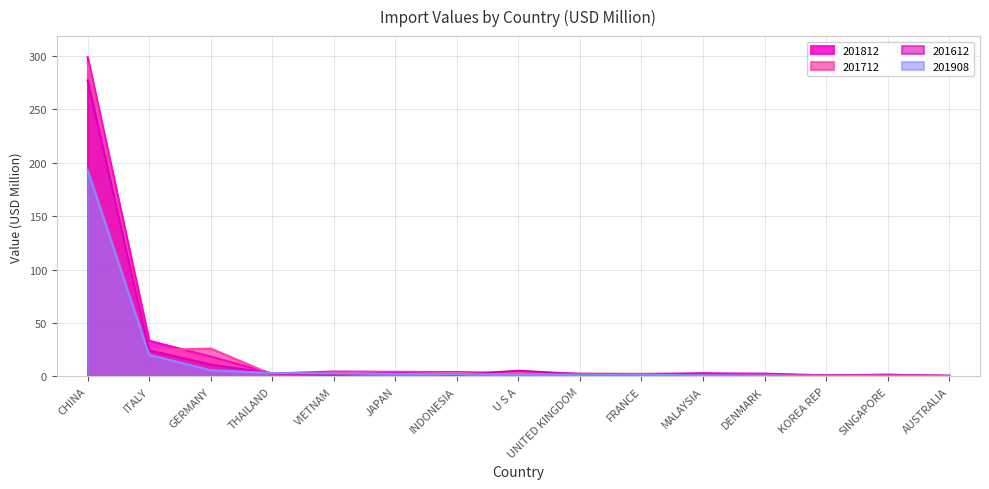

Which has a higher value, U S A or AUSTRALIA?

U S A